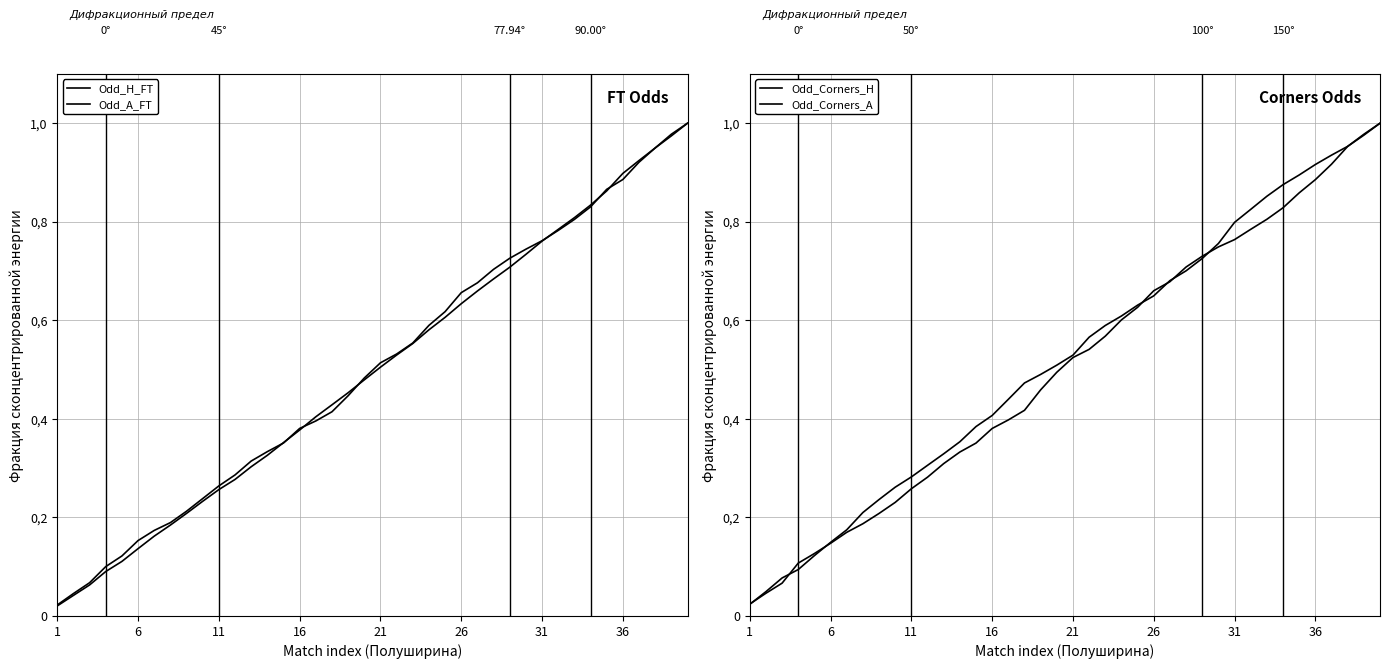

True or false: Odd_H_FT has more than 1 points higher than both neighbors.

False